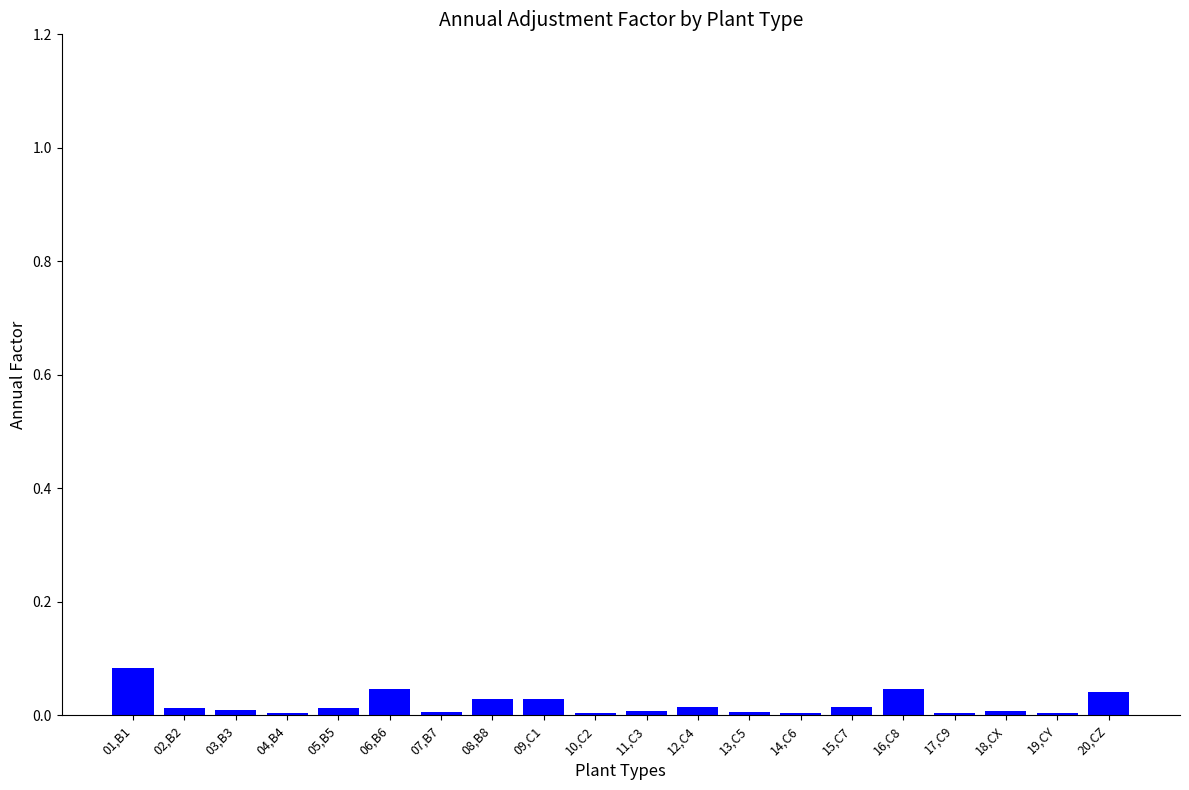

What is the sum of all values?

0.4